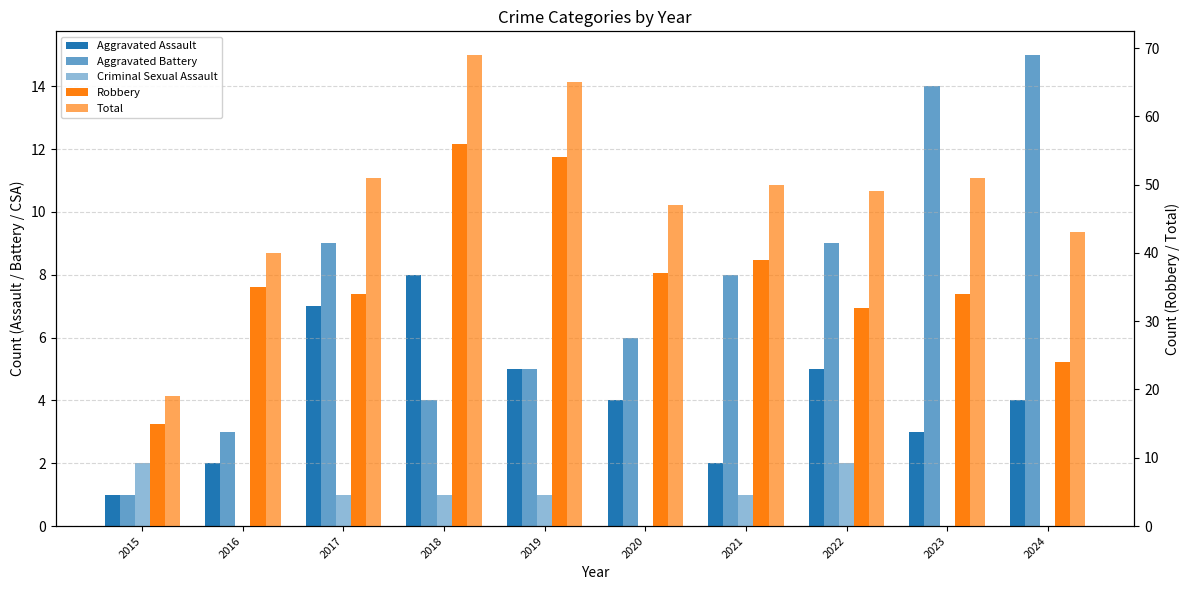

True or false: Criminal Sexual Assault has a value of 1 at 2018.

True